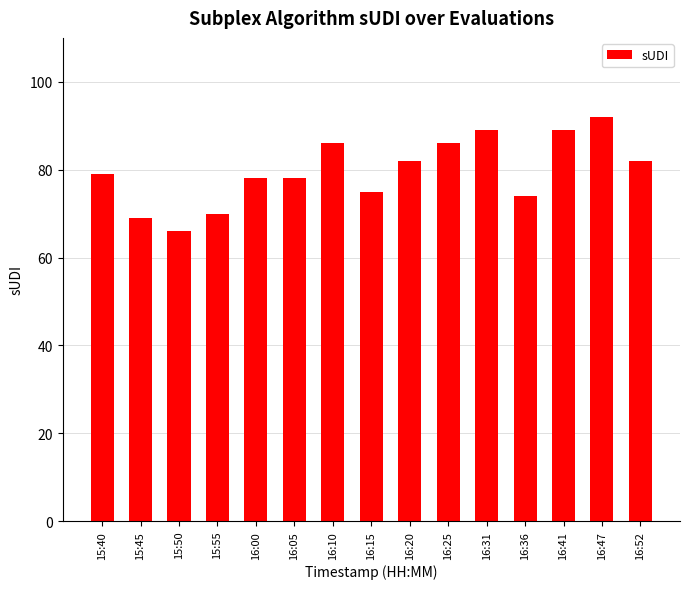

Is it true that the value at 15:40 is 79?

True